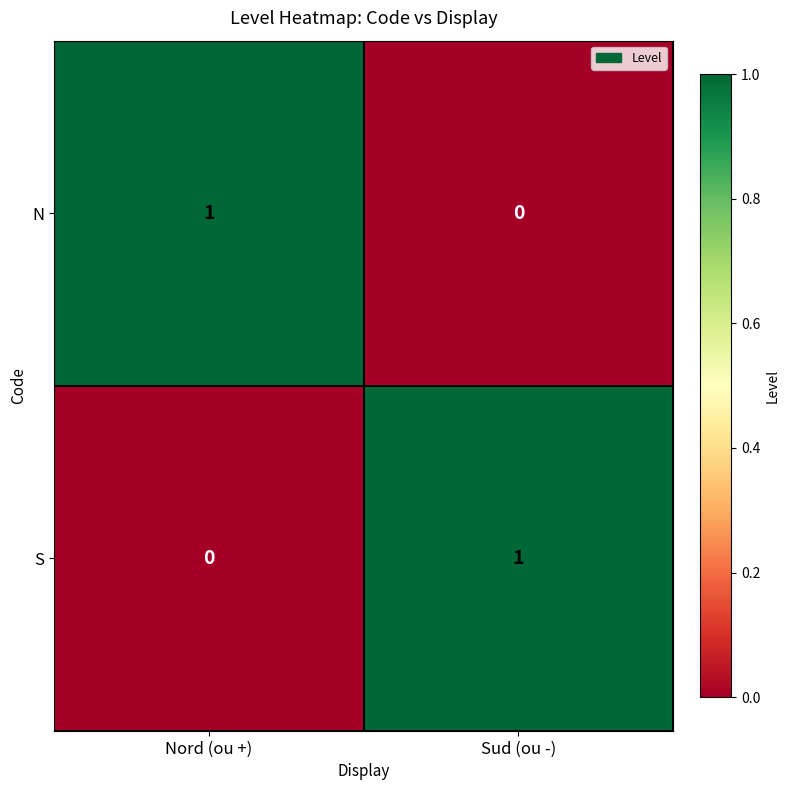

List the labels in order of S value, largest first.

Sud (ou -), Nord (ou +)